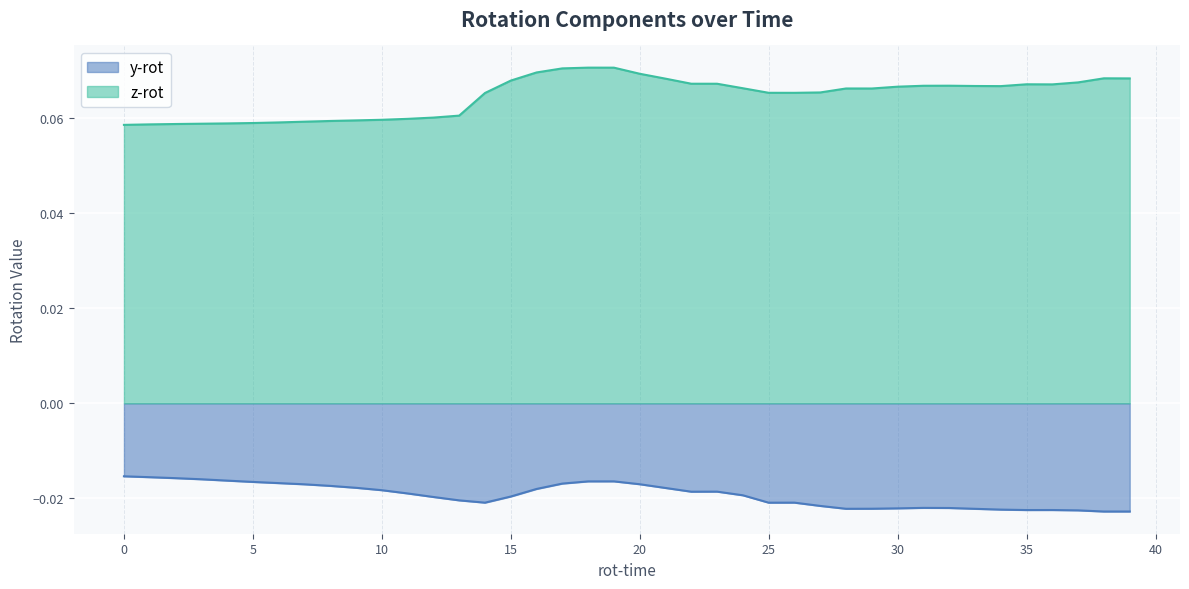

How many interior local peaks does the z-rot series have?

5